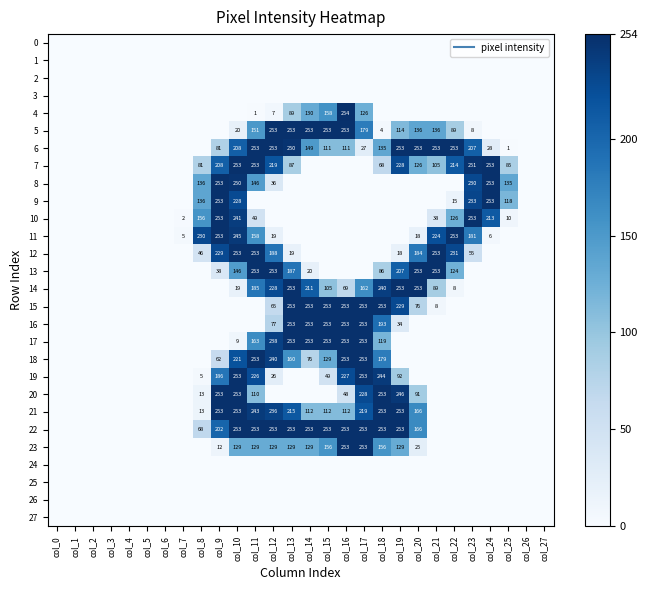

What is the highest value of the 4 series?

254